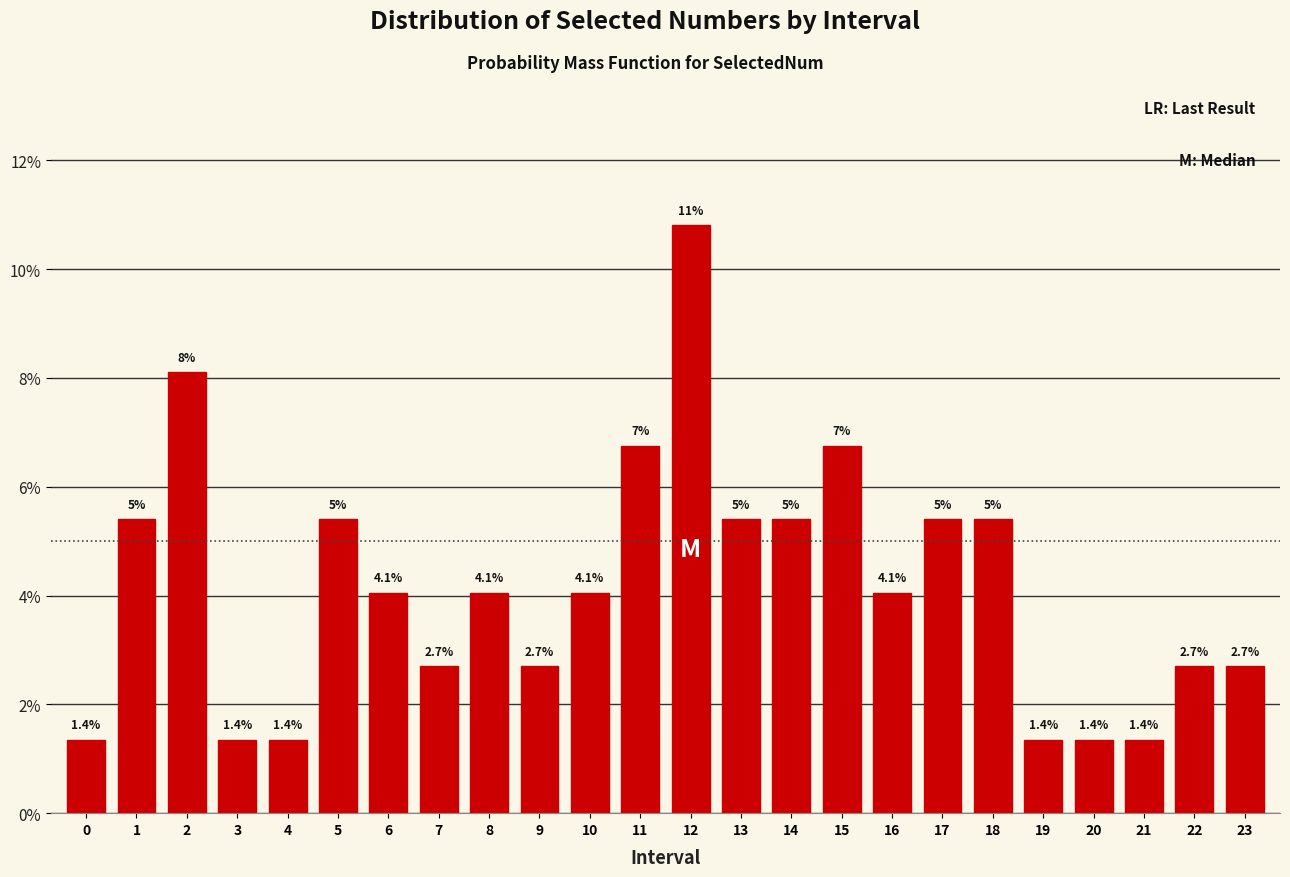

What is the ratio of the value at 3 to the value at 22?

0.5